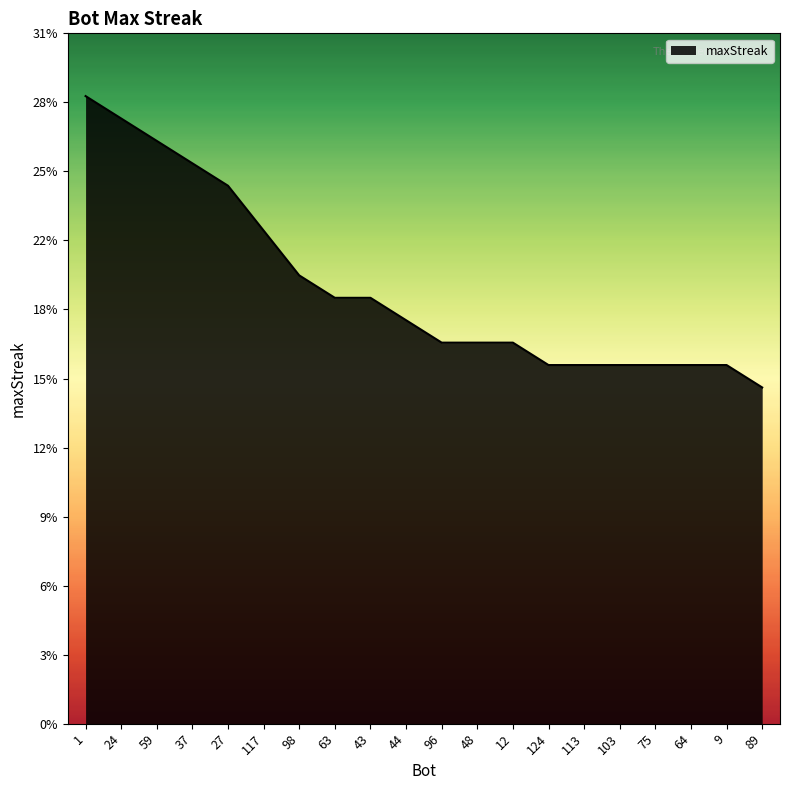

Does the chart display data point markers on the line(s)?

No